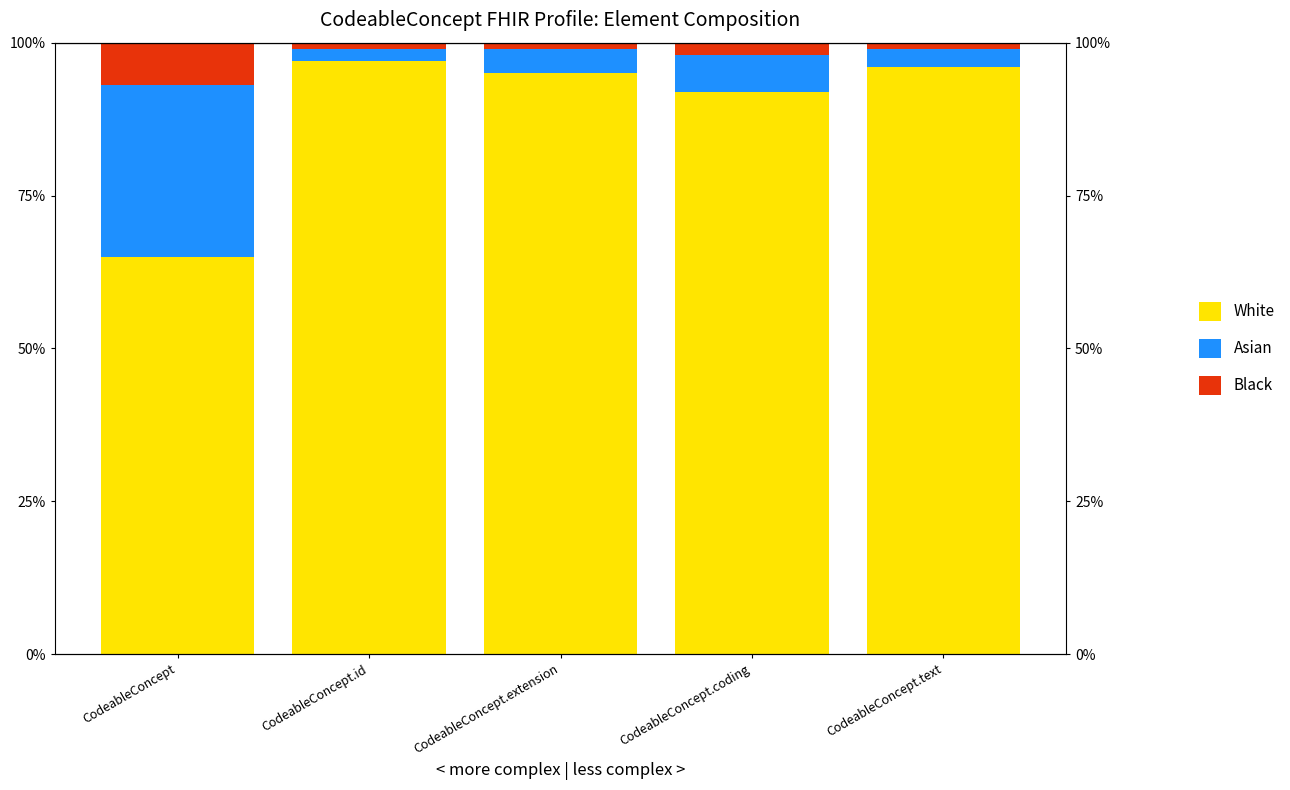

What is the spread (max minus min) of values at CodeableConcept.id?

1.0